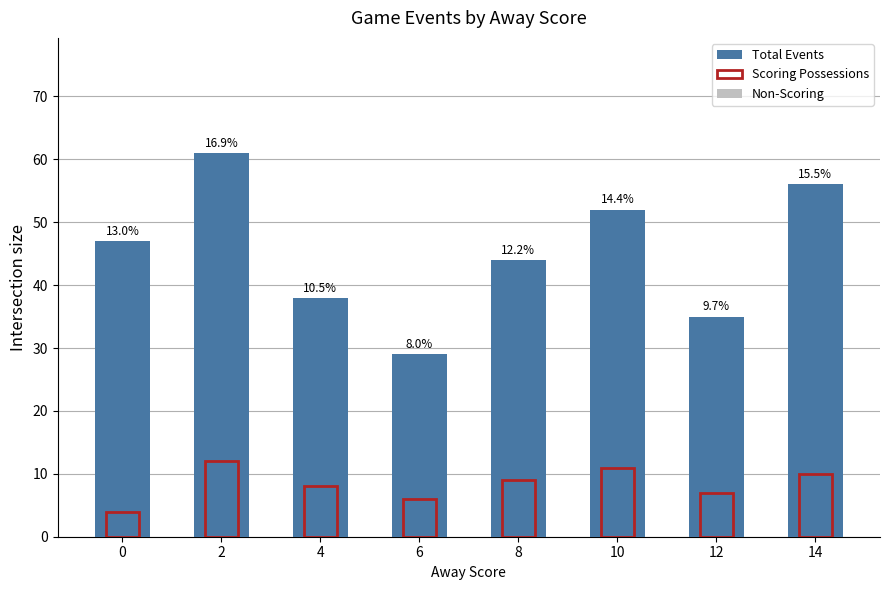

Reading left to right, extract all data points from this chart.

Total Events: 47	61	38	29	44	52	35	56
Scoring Possessions: 4	12	8	6	9	11	7	10
Non-Scoring: 43	49	30	23	35	41	28	46